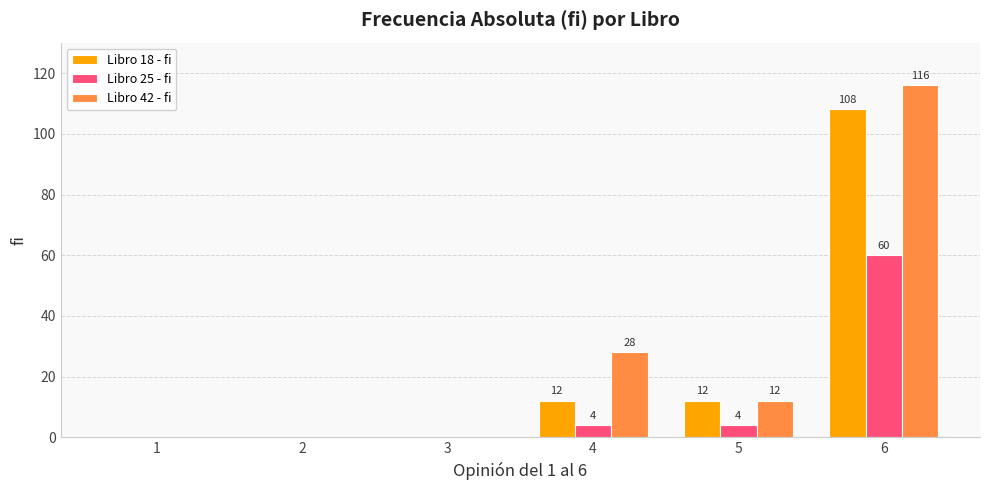

Reading left to right, transcribe all the data shown in this chart.

Libro 18 - fi: 1=0	2=0	3=0	4=12	5=12	6=108
Libro 25 - fi: 1=0	2=0	3=0	4=4	5=4	6=60
Libro 42 - fi: 1=0	2=0	3=0	4=28	5=12	6=116